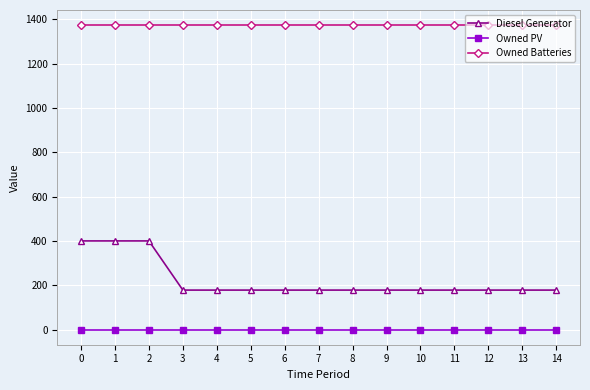

How many categories are shown in the chart?

15